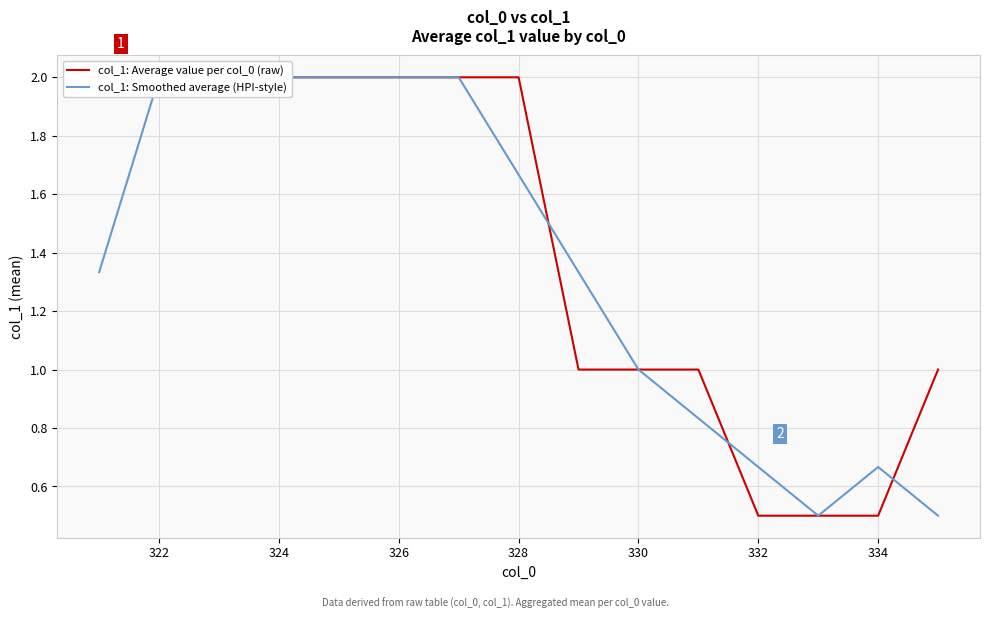

Is the value of col_1: Average value per col_0 (raw) at 326 greater than the value of col_1: Smoothed average (HPI-style) at 12?

Yes